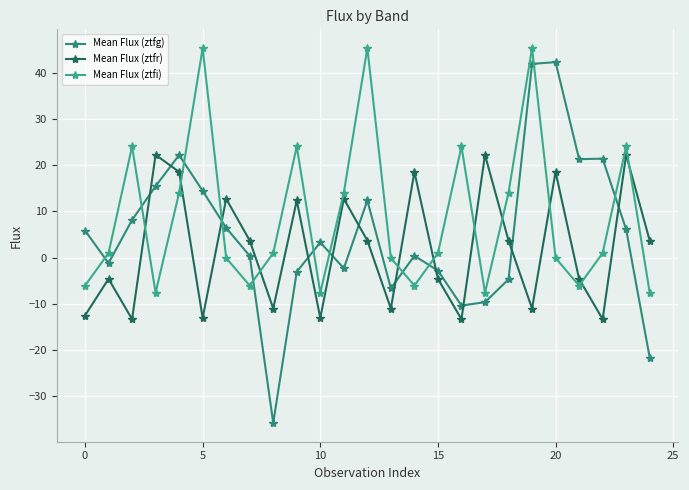

Where does the Mean Flux (ztfg) series first go above 3?

0